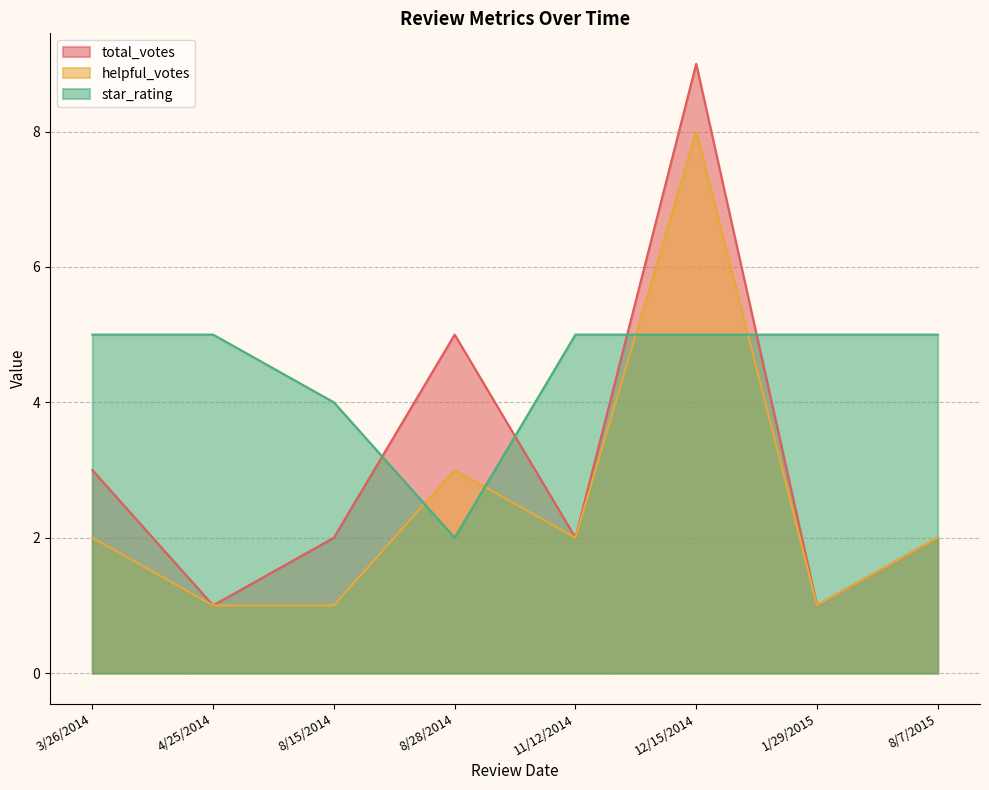

The total_votes series shows 1 at 1/29/2015. True or false?

True